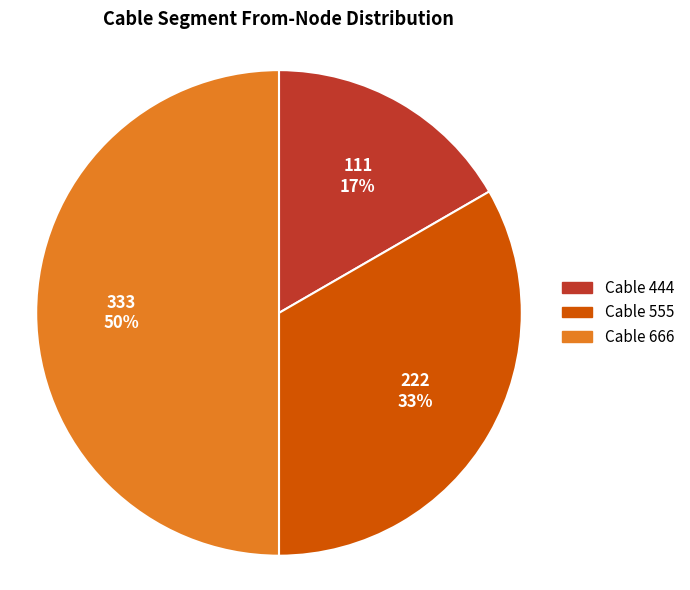

To the nearest percent, what is the average slice percentage?

33%